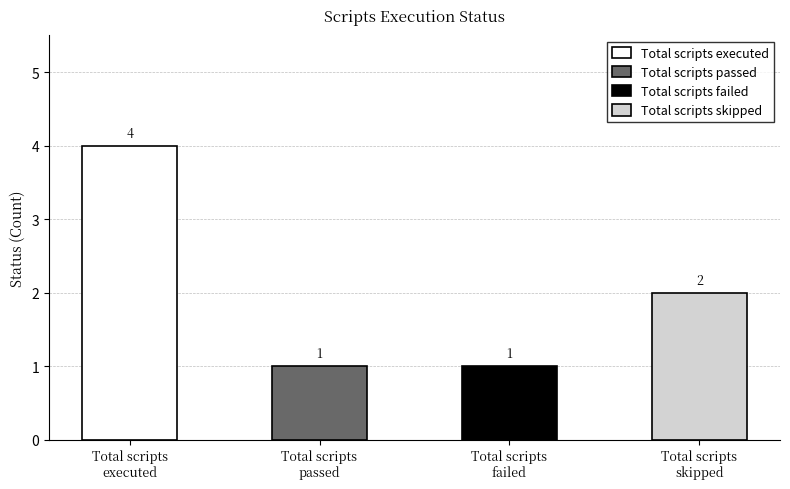

What is the sum of the values at Total scripts passed and Total scripts failed?

2